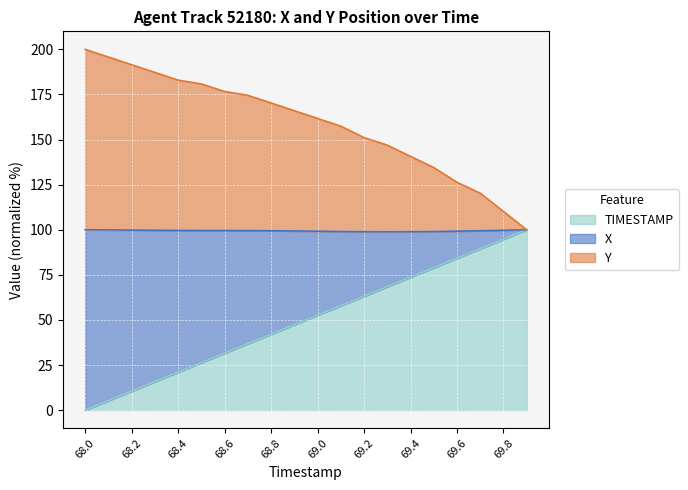

What is the maximum value shown in the chart?

200.0